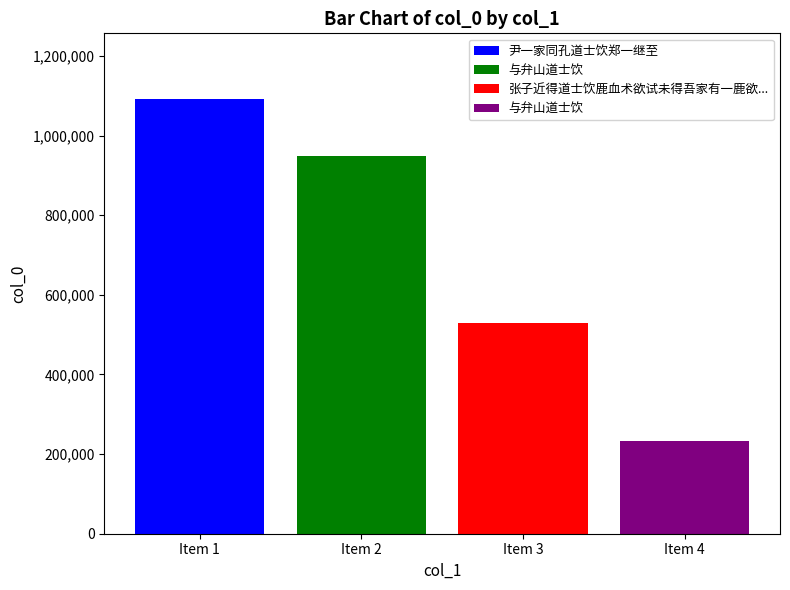

What is the minimum value shown in the chart?

232834